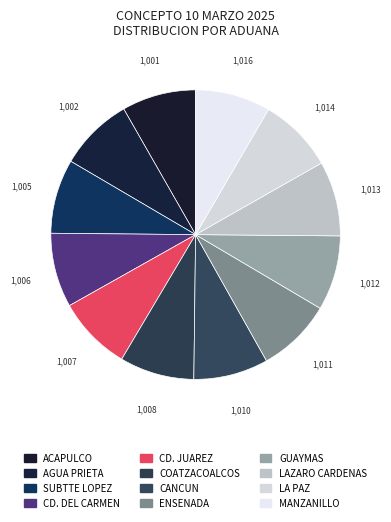

The GUAYMAS slice represents 8% of the pie. True or false?

True